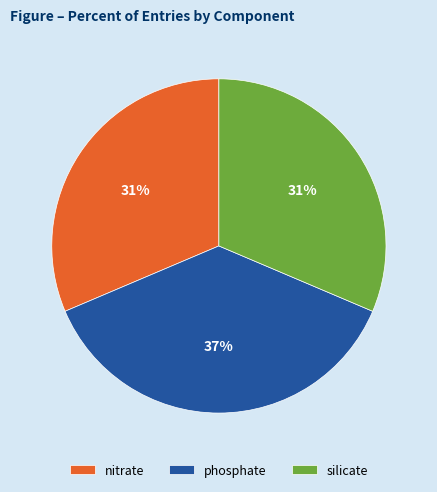

Count the number of slices in the pie.

3